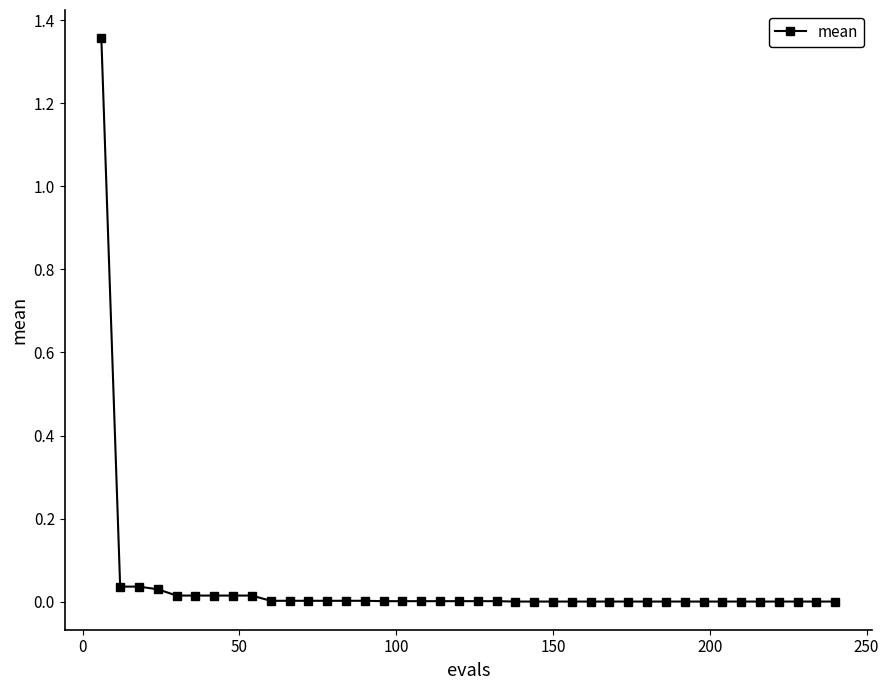

What is the sum of all values?

1.5